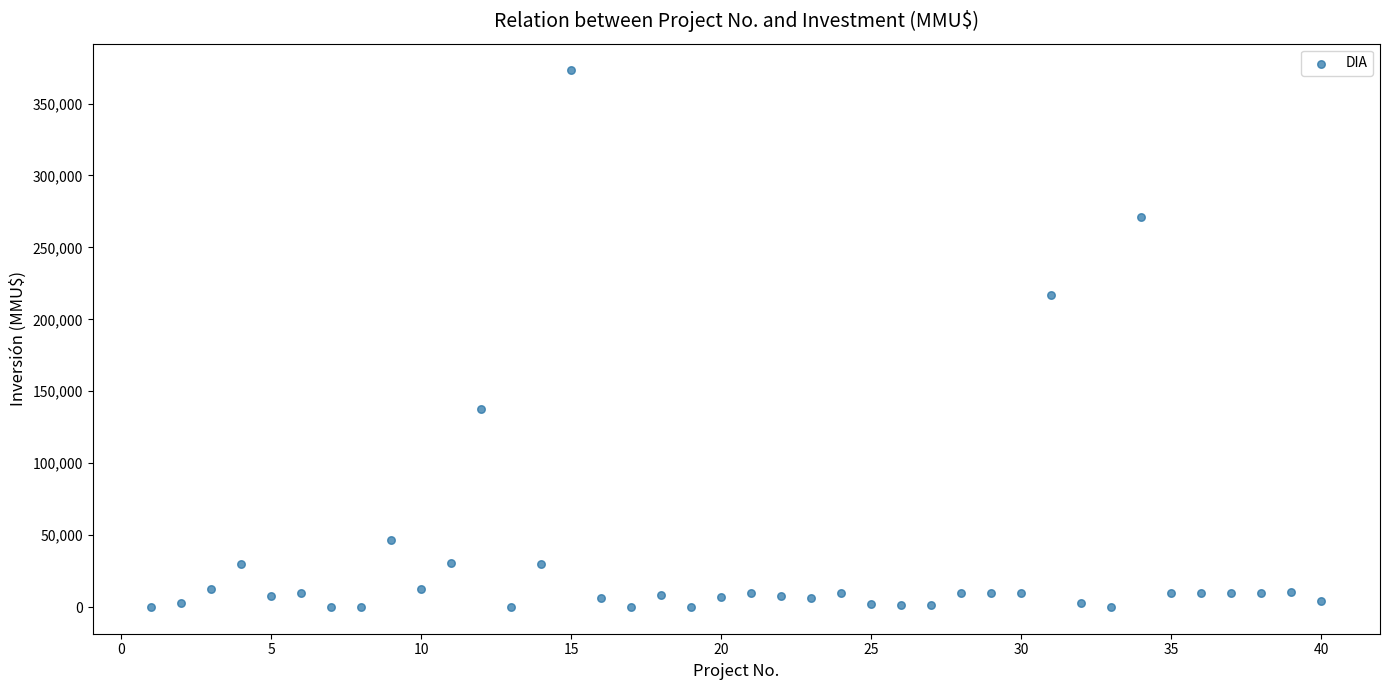

What is the range of Y values (max minus min)?

372921